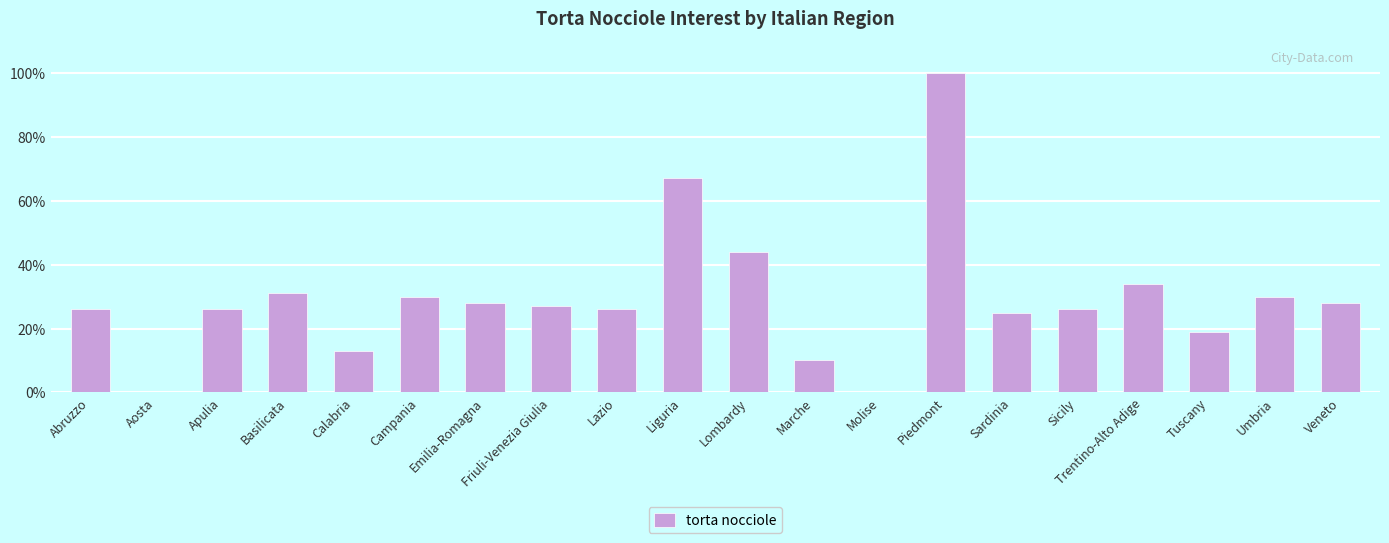

Reading right to left, what are all the values shown in this chart?

Veneto=28	Umbria=30	Tuscany=19	Trentino-Alto Adige=34	Sicily=26	Sardinia=25	Piedmont=100	Molise=0	Marche=10	Lombardy=44	Liguria=67	Lazio=26	Friuli-Venezia Giulia=27	Emilia-Romagna=28	Campania=30	Calabria=13	Basilicata=31	Apulia=26	Aosta=0	Abruzzo=26